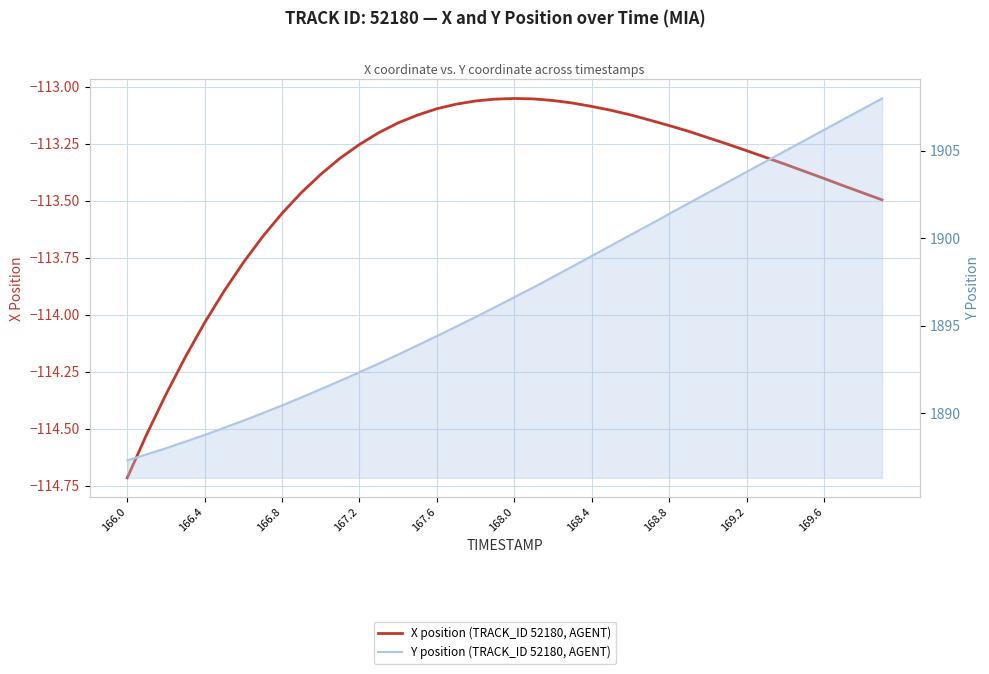

What is the value of the Y position (TRACK_ID 52180, AGENT) point at the 23rd from the left?

1897.8